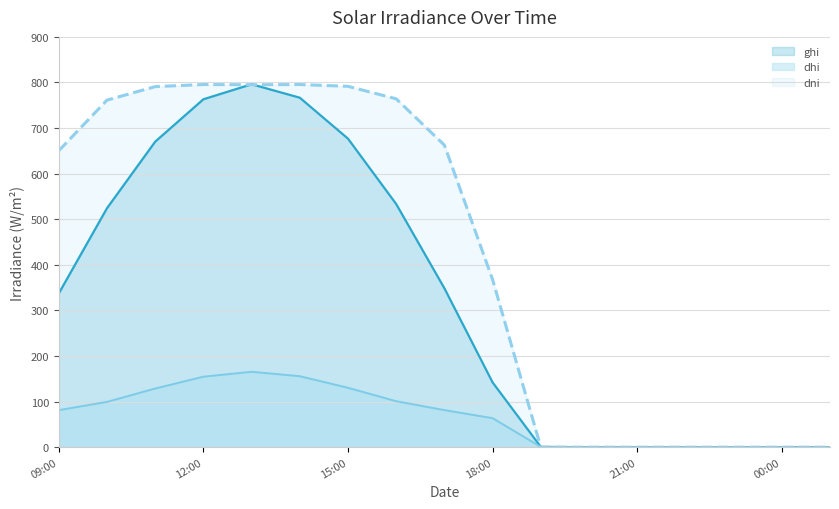

What is the greatest value displayed?

796.1